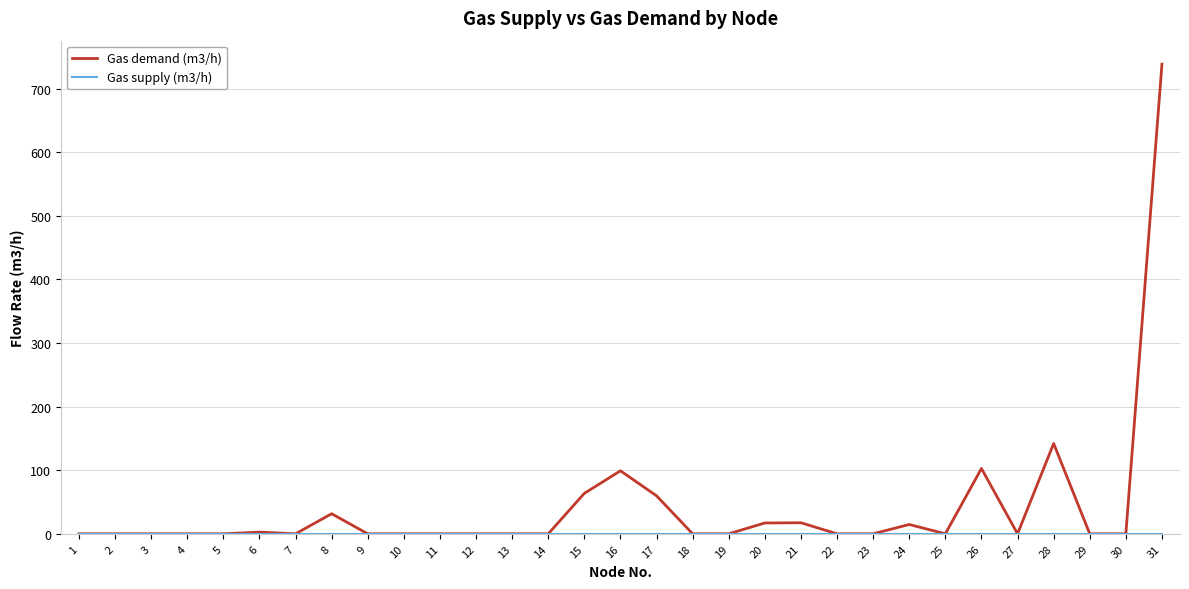

At which category does the chart reach its peak across all series?

31